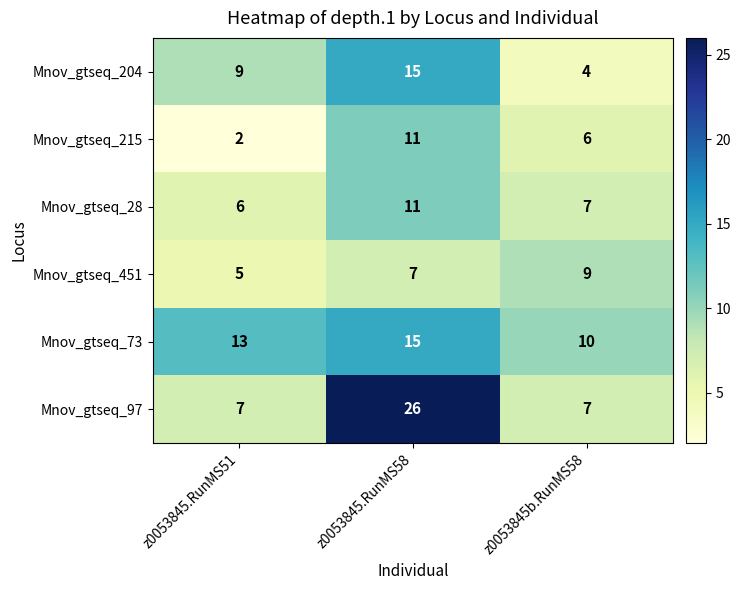

List the labels in order of Mnov_gtseq_204 value, smallest first.

z0053845b.RunMS58, z0053845.RunMS51, z0053845.RunMS58